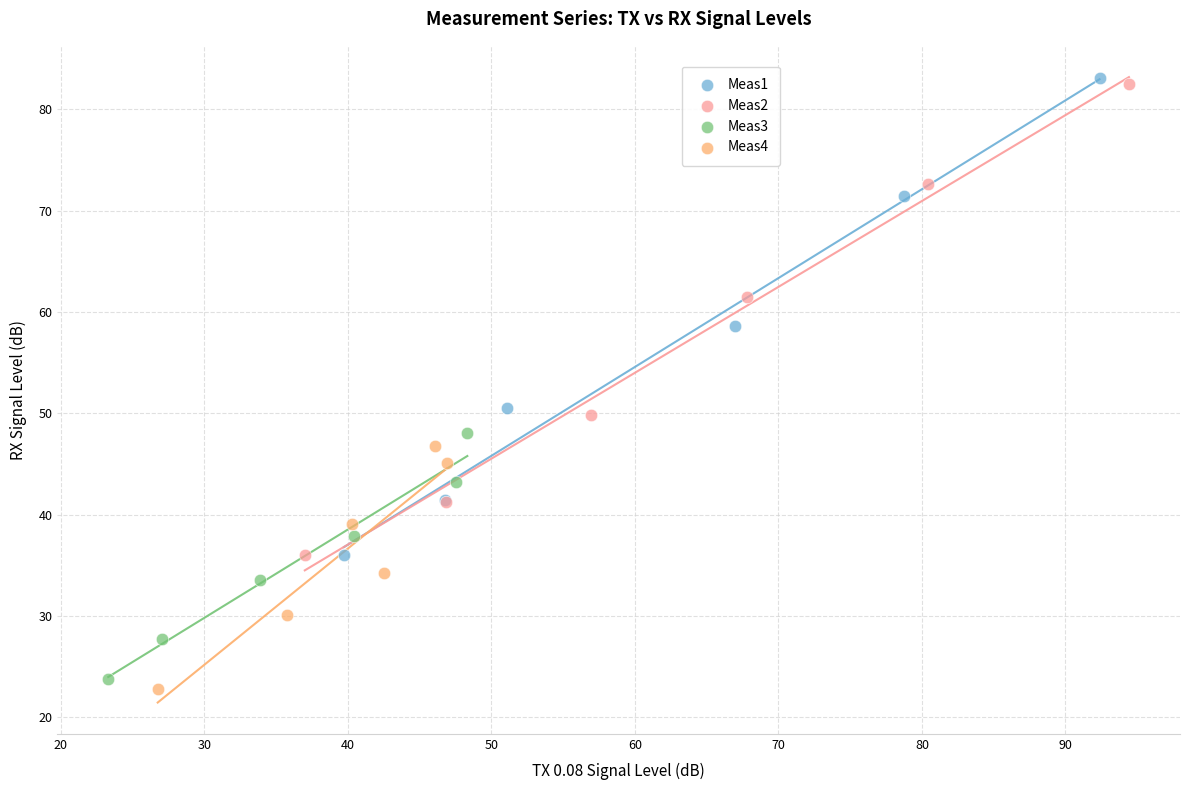

Which series has the largest Y range (max minus min)?

Meas1